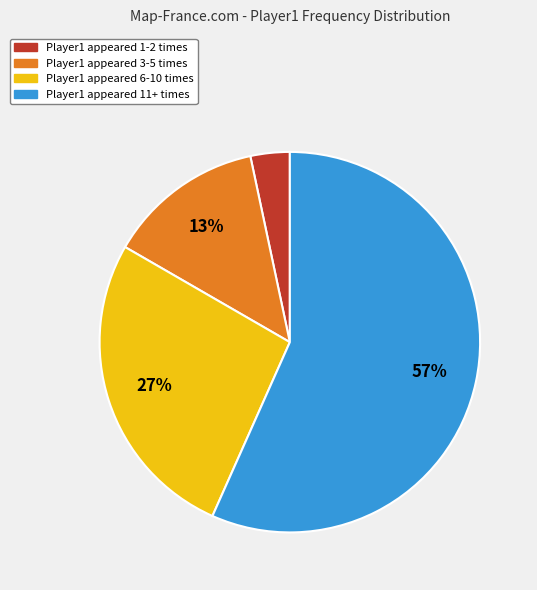

Is there a majority slice in this chart?

Yes